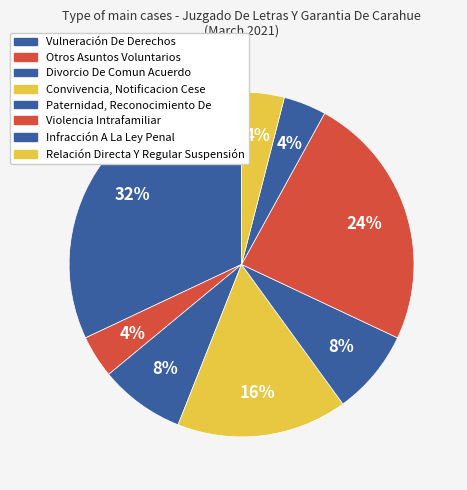

Is it true that Convivencia, Notificacion Cese is 30% of the pie?

False